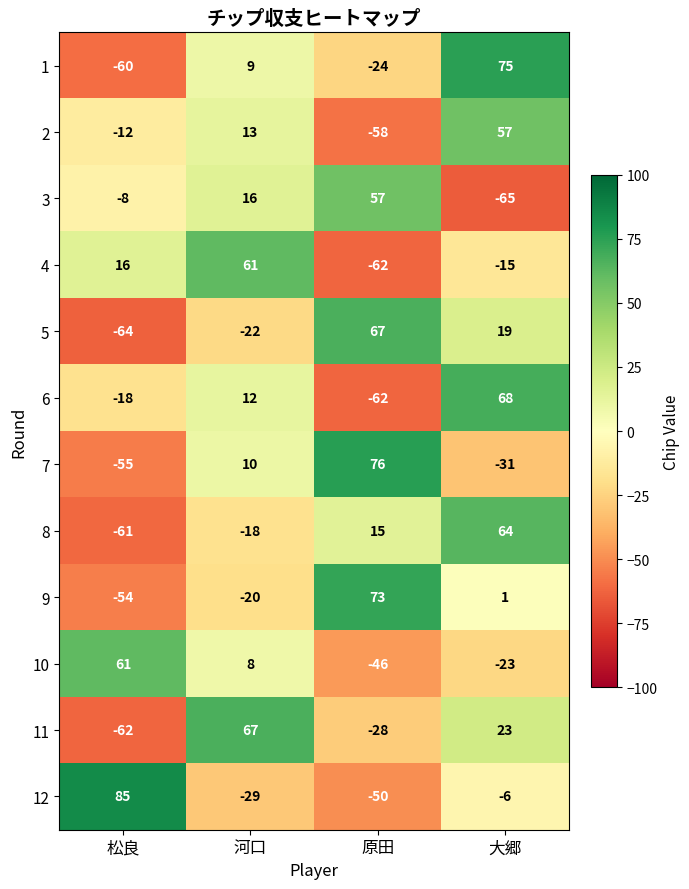

Where does the 9 series first go above 1?

原田